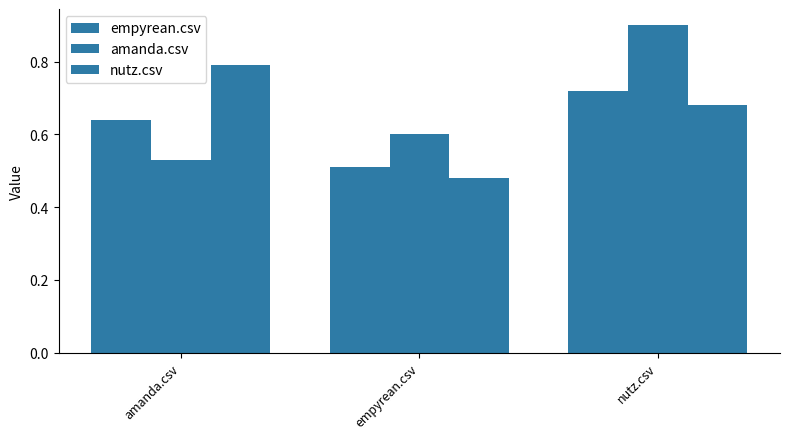

How many distinct data groups are displayed?

3